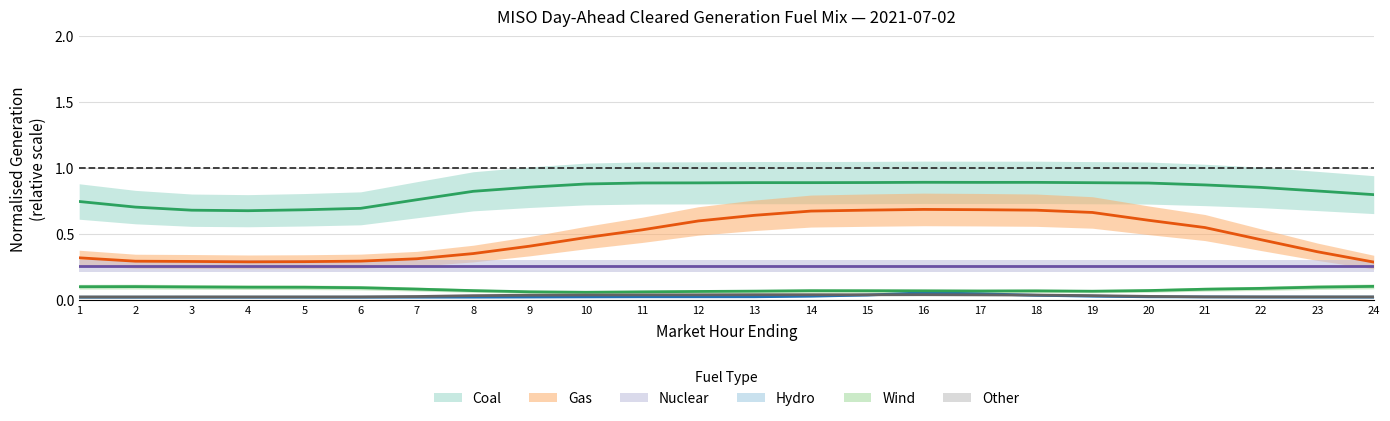

Does the chart display data point markers on the line(s)?

No